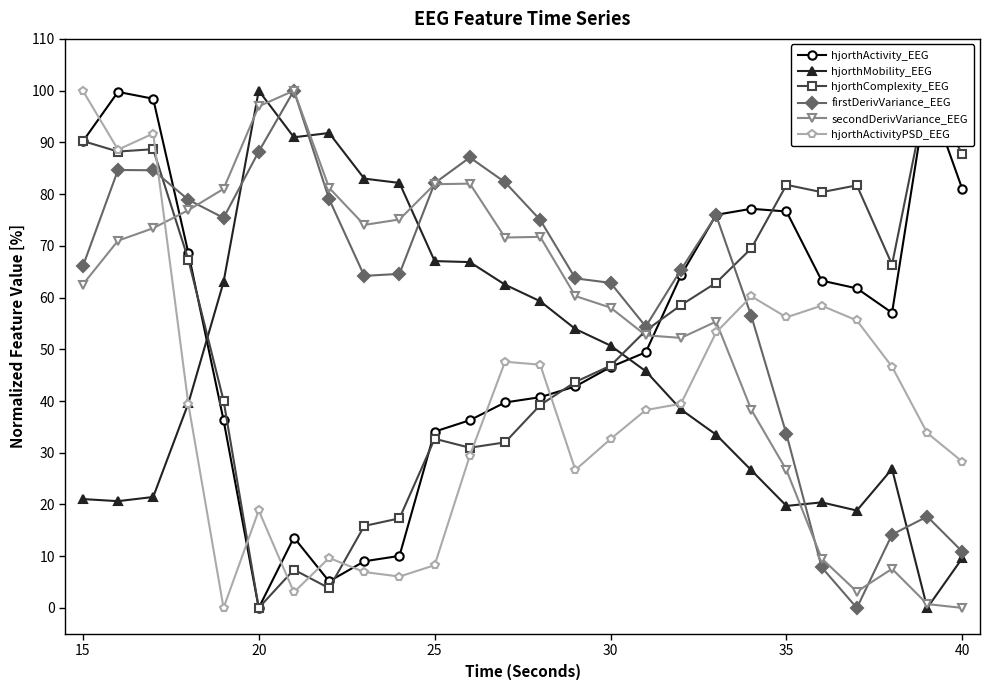

What are all the series names shown in the legend?

hjorthActivity_EEG, hjorthMobility_EEG, hjorthComplexity_EEG, firstDerivVariance_EEG, secondDerivVariance_EEG, hjorthActivityPSD_EEG